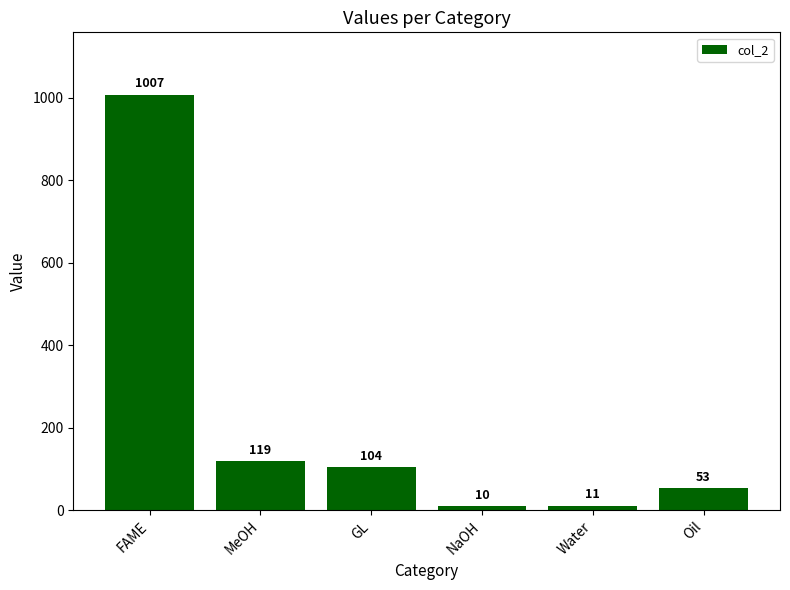

At which label does the data first exceed 104?

FAME